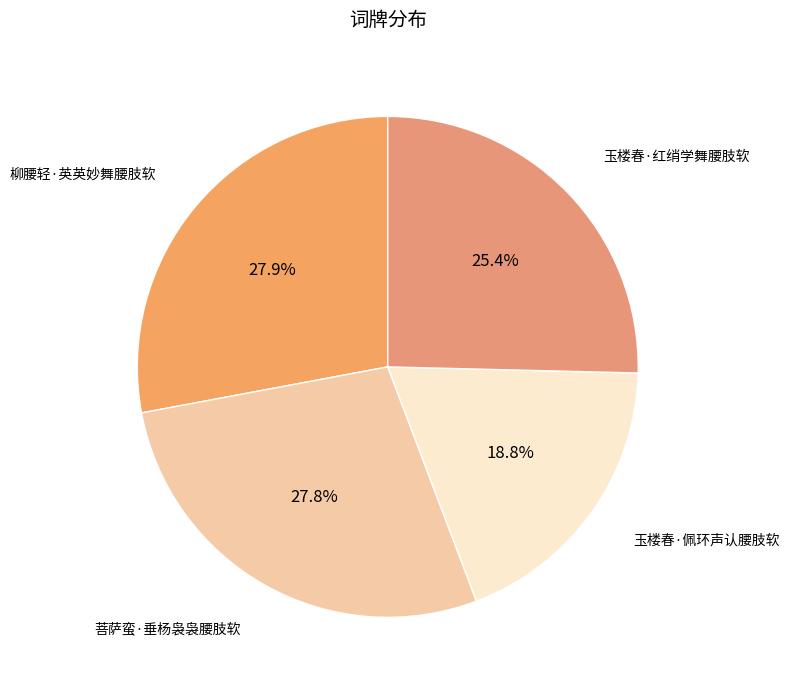

Rank the categories by value from highest to lowest.

柳腰轻·英英妙舞腰肢软, 菩萨蛮·垂杨袅袅腰肢软, 玉楼春·红绡学舞腰肢软, 玉楼春·佩环声认腰肢软